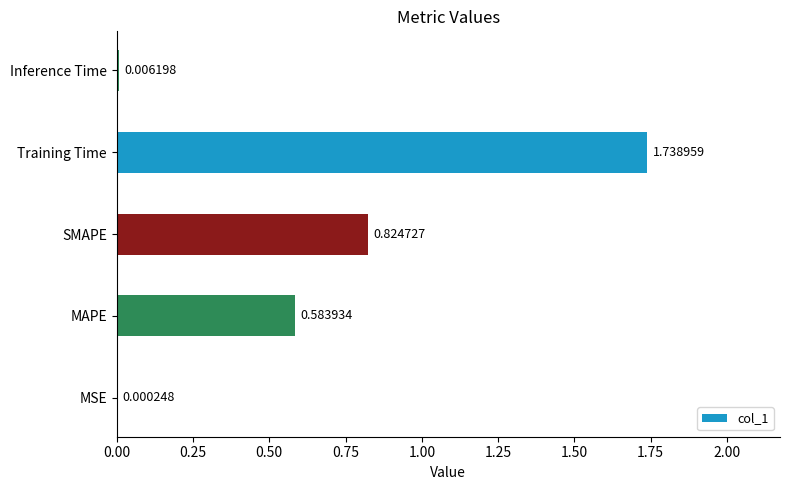

At which label is the value closest to 0?

MSE